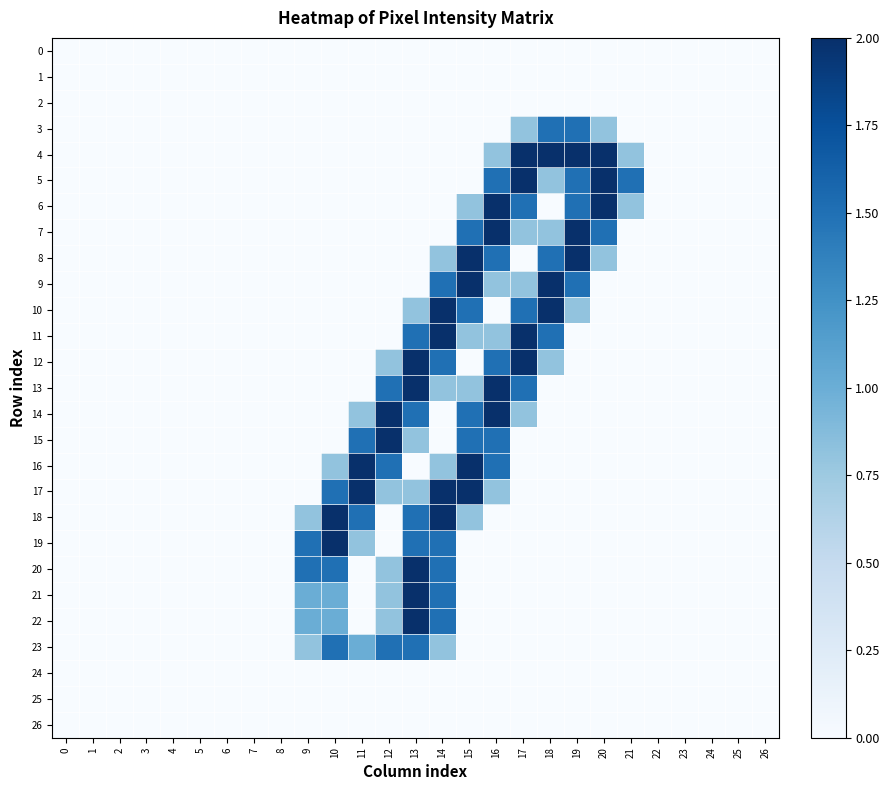

Reading right to left, list all the values displayed in this chart.

0: 26=0.0	25=0.0	24=0.0	23=0.0	22=0.0	21=0.0	20=0.0	19=0.0	18=0.0	17=0.0	16=0.0	15=0.0	14=0.0	13=0.0	12=0.0	11=0.0	10=0.0	9=0.0	8=0.0	7=0.0	6=0.0	5=0.0	4=0.0	3=0.0	2=0.0	1=0.0	0=0.0
1: 26=0.0	25=0.0	24=0.0	23=0.0	22=0.0	21=0.0	20=0.0	19=0.0	18=0.0	17=0.0	16=0.0	15=0.0	14=0.0	13=0.0	12=0.0	11=0.0	10=0.0	9=0.0	8=0.0	7=0.0	6=0.0	5=0.0	4=0.0	3=0.0	2=0.0	1=0.0	0=0.0
2: 26=0.0	25=0.0	24=0.0	23=0.0	22=0.0	21=0.0	20=0.0	19=0.0	18=0.0	17=0.0	16=0.0	15=0.0	14=0.0	13=0.0	12=0.0	11=0.0	10=0.0	9=0.0	8=0.0	7=0.0	6=0.0	5=0.0	4=0.0	3=0.0	2=0.0	1=0.0	0=0.0
3: 26=0.0	25=0.0	24=0.0	23=0.0	22=0.0	21=0.0	20=0.8	19=1.5	18=1.5	17=0.8	16=0.0	15=0.0	14=0.0	13=0.0	12=0.0	11=0.0	10=0.0	9=0.0	8=0.0	7=0.0	6=0.0	5=0.0	4=0.0	3=0.0	2=0.0	1=0.0	0=0.0
4: 26=0.0	25=0.0	24=0.0	23=0.0	22=0.0	21=0.8	20=2.0	19=2.0	18=2.0	17=2.0	16=0.8	15=0.0	14=0.0	13=0.0	12=0.0	11=0.0	10=0.0	9=0.0	8=0.0	7=0.0	6=0.0	5=0.0	4=0.0	3=0.0	2=0.0	1=0.0	0=0.0
5: 26=0.0	25=0.0	24=0.0	23=0.0	22=0.0	21=1.5	20=2.0	19=1.5	18=0.8	17=2.0	16=1.5	15=0.0	14=0.0	13=0.0	12=0.0	11=0.0	10=0.0	9=0.0	8=0.0	7=0.0	6=0.0	5=0.0	4=0.0	3=0.0	2=0.0	1=0.0	0=0.0
6: 26=0.0	25=0.0	24=0.0	23=0.0	22=0.0	21=0.8	20=2.0	19=1.5	18=0.0	17=1.5	16=2.0	15=0.8	14=0.0	13=0.0	12=0.0	11=0.0	10=0.0	9=0.0	8=0.0	7=0.0	6=0.0	5=0.0	4=0.0	3=0.0	2=0.0	1=0.0	0=0.0
7: 26=0.0	25=0.0	24=0.0	23=0.0	22=0.0	21=0.0	20=1.5	19=2.0	18=0.8	17=0.8	16=2.0	15=1.5	14=0.0	13=0.0	12=0.0	11=0.0	10=0.0	9=0.0	8=0.0	7=0.0	6=0.0	5=0.0	4=0.0	3=0.0	2=0.0	1=0.0	0=0.0
8: 26=0.0	25=0.0	24=0.0	23=0.0	22=0.0	21=0.0	20=0.8	19=2.0	18=1.5	17=0.0	16=1.5	15=2.0	14=0.8	13=0.0	12=0.0	11=0.0	10=0.0	9=0.0	8=0.0	7=0.0	6=0.0	5=0.0	4=0.0	3=0.0	2=0.0	1=0.0	0=0.0
9: 26=0.0	25=0.0	24=0.0	23=0.0	22=0.0	21=0.0	20=0.0	19=1.5	18=2.0	17=0.8	16=0.8	15=2.0	14=1.5	13=0.0	12=0.0	11=0.0	10=0.0	9=0.0	8=0.0	7=0.0	6=0.0	5=0.0	4=0.0	3=0.0	2=0.0	1=0.0	0=0.0
10: 26=0.0	25=0.0	24=0.0	23=0.0	22=0.0	21=0.0	20=0.0	19=0.8	18=2.0	17=1.5	16=0.0	15=1.5	14=2.0	13=0.8	12=0.0	11=0.0	10=0.0	9=0.0	8=0.0	7=0.0	6=0.0	5=0.0	4=0.0	3=0.0	2=0.0	1=0.0	0=0.0
11: 26=0.0	25=0.0	24=0.0	23=0.0	22=0.0	21=0.0	20=0.0	19=0.0	18=1.5	17=2.0	16=0.8	15=0.8	14=2.0	13=1.5	12=0.0	11=0.0	10=0.0	9=0.0	8=0.0	7=0.0	6=0.0	5=0.0	4=0.0	3=0.0	2=0.0	1=0.0	0=0.0
12: 26=0.0	25=0.0	24=0.0	23=0.0	22=0.0	21=0.0	20=0.0	19=0.0	18=0.8	17=2.0	16=1.5	15=0.0	14=1.5	13=2.0	12=0.8	11=0.0	10=0.0	9=0.0	8=0.0	7=0.0	6=0.0	5=0.0	4=0.0	3=0.0	2=0.0	1=0.0	0=0.0
13: 26=0.0	25=0.0	24=0.0	23=0.0	22=0.0	21=0.0	20=0.0	19=0.0	18=0.0	17=1.5	16=2.0	15=0.8	14=0.8	13=2.0	12=1.5	11=0.0	10=0.0	9=0.0	8=0.0	7=0.0	6=0.0	5=0.0	4=0.0	3=0.0	2=0.0	1=0.0	0=0.0
14: 26=0.0	25=0.0	24=0.0	23=0.0	22=0.0	21=0.0	20=0.0	19=0.0	18=0.0	17=0.8	16=2.0	15=1.5	14=0.0	13=1.5	12=2.0	11=0.8	10=0.0	9=0.0	8=0.0	7=0.0	6=0.0	5=0.0	4=0.0	3=0.0	2=0.0	1=0.0	0=0.0
15: 26=0.0	25=0.0	24=0.0	23=0.0	22=0.0	21=0.0	20=0.0	19=0.0	18=0.0	17=0.0	16=1.5	15=1.5	14=0.0	13=0.8	12=2.0	11=1.5	10=0.0	9=0.0	8=0.0	7=0.0	6=0.0	5=0.0	4=0.0	3=0.0	2=0.0	1=0.0	0=0.0
16: 26=0.0	25=0.0	24=0.0	23=0.0	22=0.0	21=0.0	20=0.0	19=0.0	18=0.0	17=0.0	16=1.5	15=2.0	14=0.8	13=0.0	12=1.5	11=2.0	10=0.8	9=0.0	8=0.0	7=0.0	6=0.0	5=0.0	4=0.0	3=0.0	2=0.0	1=0.0	0=0.0
17: 26=0.0	25=0.0	24=0.0	23=0.0	22=0.0	21=0.0	20=0.0	19=0.0	18=0.0	17=0.0	16=0.8	15=2.0	14=2.0	13=0.8	12=0.8	11=2.0	10=1.5	9=0.0	8=0.0	7=0.0	6=0.0	5=0.0	4=0.0	3=0.0	2=0.0	1=0.0	0=0.0
18: 26=0.0	25=0.0	24=0.0	23=0.0	22=0.0	21=0.0	20=0.0	19=0.0	18=0.0	17=0.0	16=0.0	15=0.8	14=2.0	13=1.5	12=0.0	11=1.5	10=2.0	9=0.8	8=0.0	7=0.0	6=0.0	5=0.0	4=0.0	3=0.0	2=0.0	1=0.0	0=0.0
19: 26=0.0	25=0.0	24=0.0	23=0.0	22=0.0	21=0.0	20=0.0	19=0.0	18=0.0	17=0.0	16=0.0	15=0.0	14=1.5	13=1.5	12=0.0	11=0.8	10=2.0	9=1.5	8=0.0	7=0.0	6=0.0	5=0.0	4=0.0	3=0.0	2=0.0	1=0.0	0=0.0
20: 26=0.0	25=0.0	24=0.0	23=0.0	22=0.0	21=0.0	20=0.0	19=0.0	18=0.0	17=0.0	16=0.0	15=0.0	14=1.5	13=2.0	12=0.8	11=0.0	10=1.5	9=1.5	8=0.0	7=0.0	6=0.0	5=0.0	4=0.0	3=0.0	2=0.0	1=0.0	0=0.0
21: 26=0.0	25=0.0	24=0.0	23=0.0	22=0.0	21=0.0	20=0.0	19=0.0	18=0.0	17=0.0	16=0.0	15=0.0	14=1.5	13=2.0	12=0.8	11=0.0	10=1.0	9=1.0	8=0.0	7=0.0	6=0.0	5=0.0	4=0.0	3=0.0	2=0.0	1=0.0	0=0.0
22: 26=0.0	25=0.0	24=0.0	23=0.0	22=0.0	21=0.0	20=0.0	19=0.0	18=0.0	17=0.0	16=0.0	15=0.0	14=1.5	13=2.0	12=0.8	11=0.0	10=1.0	9=1.0	8=0.0	7=0.0	6=0.0	5=0.0	4=0.0	3=0.0	2=0.0	1=0.0	0=0.0
23: 26=0.0	25=0.0	24=0.0	23=0.0	22=0.0	21=0.0	20=0.0	19=0.0	18=0.0	17=0.0	16=0.0	15=0.0	14=0.8	13=1.5	12=1.5	11=1.0	10=1.5	9=0.8	8=0.0	7=0.0	6=0.0	5=0.0	4=0.0	3=0.0	2=0.0	1=0.0	0=0.0
24: 26=0.0	25=0.0	24=0.0	23=0.0	22=0.0	21=0.0	20=0.0	19=0.0	18=0.0	17=0.0	16=0.0	15=0.0	14=0.0	13=0.0	12=0.0	11=0.0	10=0.0	9=0.0	8=0.0	7=0.0	6=0.0	5=0.0	4=0.0	3=0.0	2=0.0	1=0.0	0=0.0
25: 26=0.0	25=0.0	24=0.0	23=0.0	22=0.0	21=0.0	20=0.0	19=0.0	18=0.0	17=0.0	16=0.0	15=0.0	14=0.0	13=0.0	12=0.0	11=0.0	10=0.0	9=0.0	8=0.0	7=0.0	6=0.0	5=0.0	4=0.0	3=0.0	2=0.0	1=0.0	0=0.0
26: 26=0.0	25=0.0	24=0.0	23=0.0	22=0.0	21=0.0	20=0.0	19=0.0	18=0.0	17=0.0	16=0.0	15=0.0	14=0.0	13=0.0	12=0.0	11=0.0	10=0.0	9=0.0	8=0.0	7=0.0	6=0.0	5=0.0	4=0.0	3=0.0	2=0.0	1=0.0	0=0.0